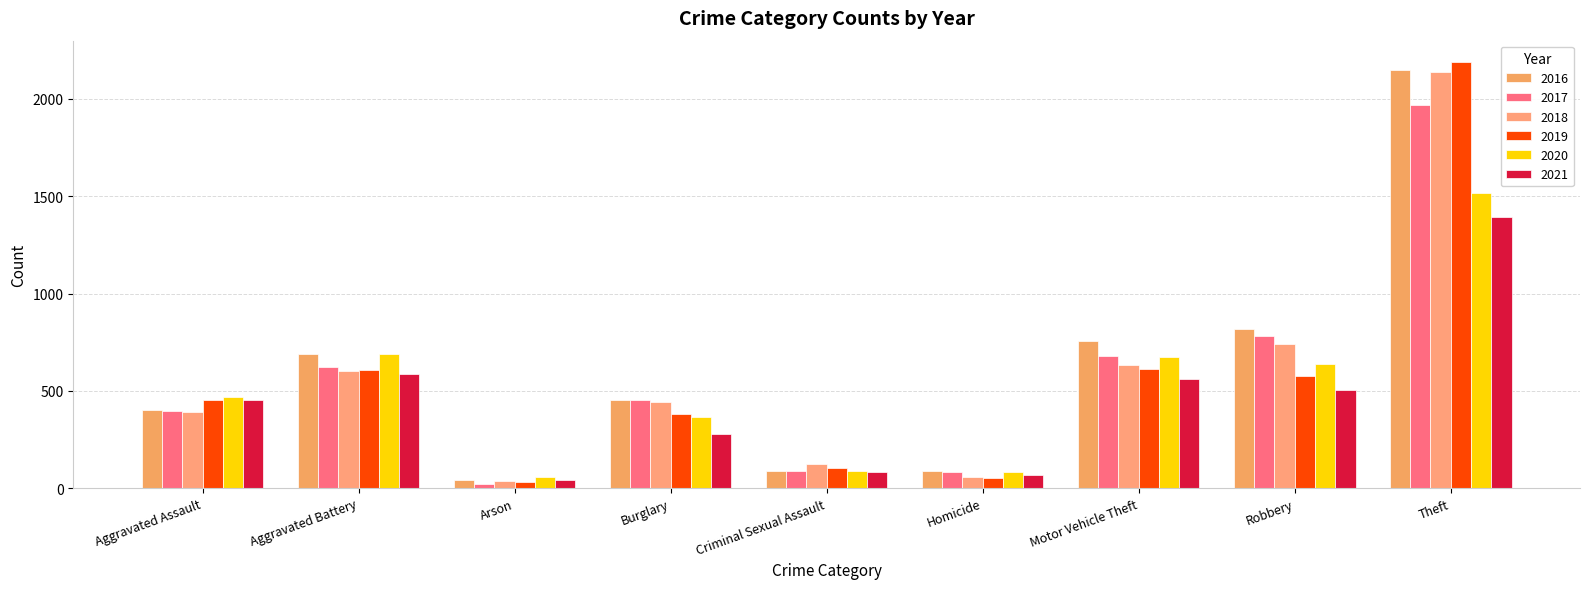

How many bars are there in total?

54